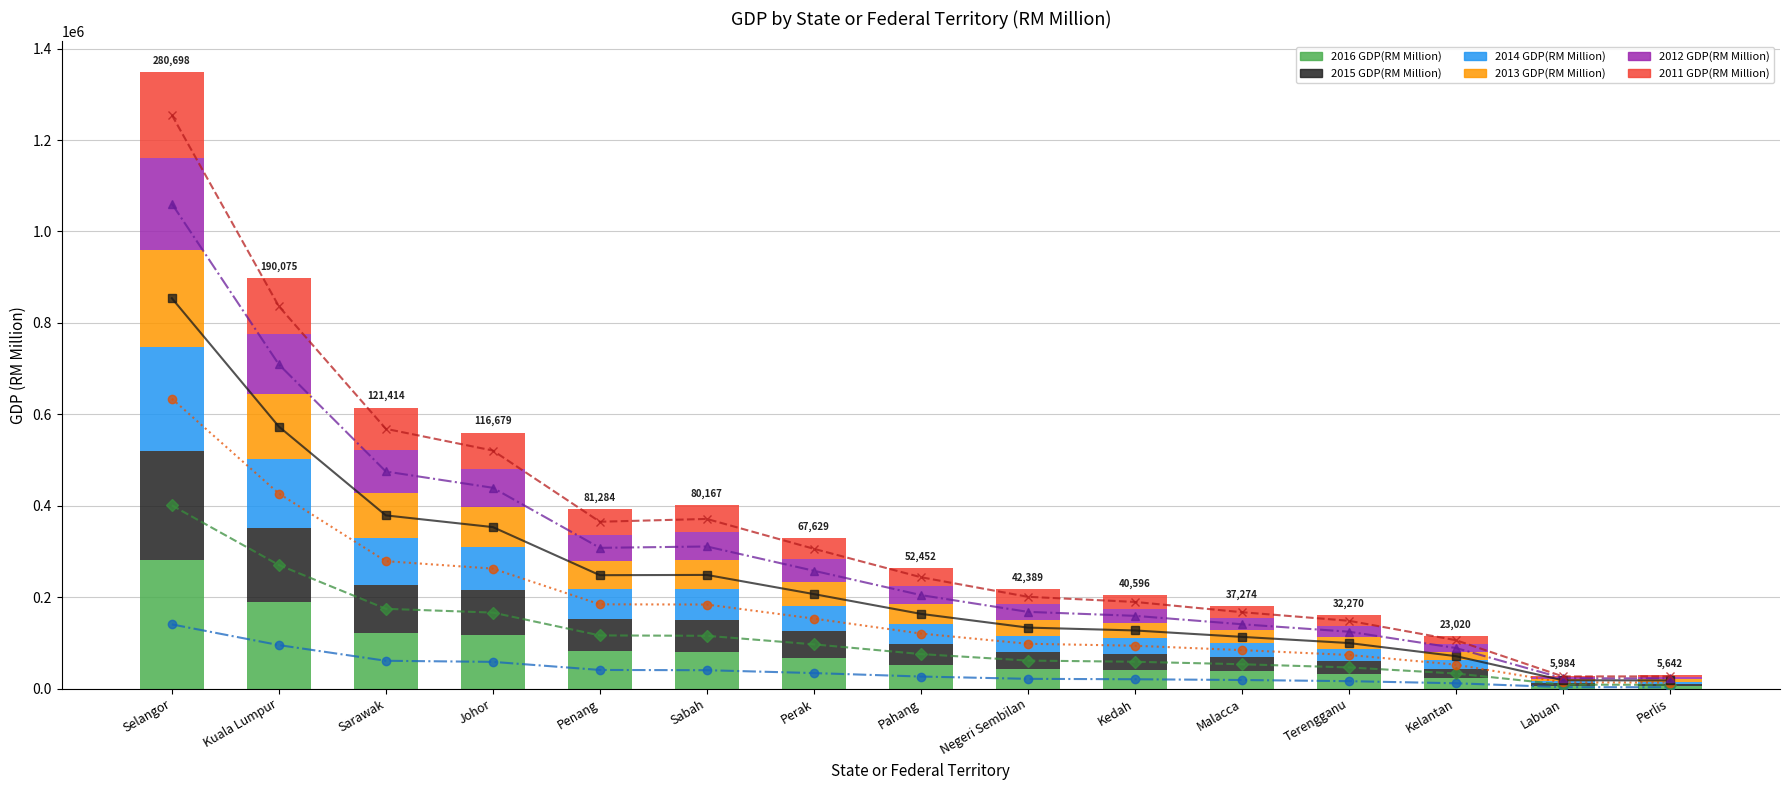

What is the lowest value of the 2013 GDP(RM Million) series?

4549